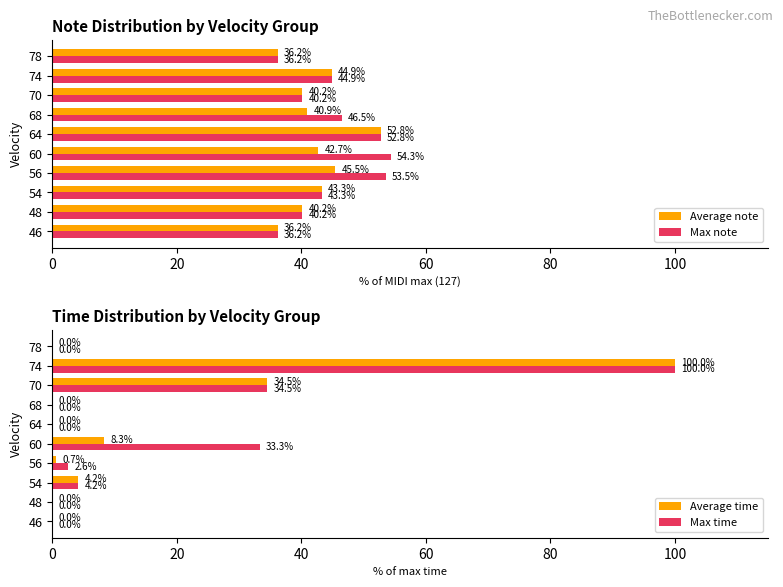

True or false: Average note has a value of 12.9 at 78.

False